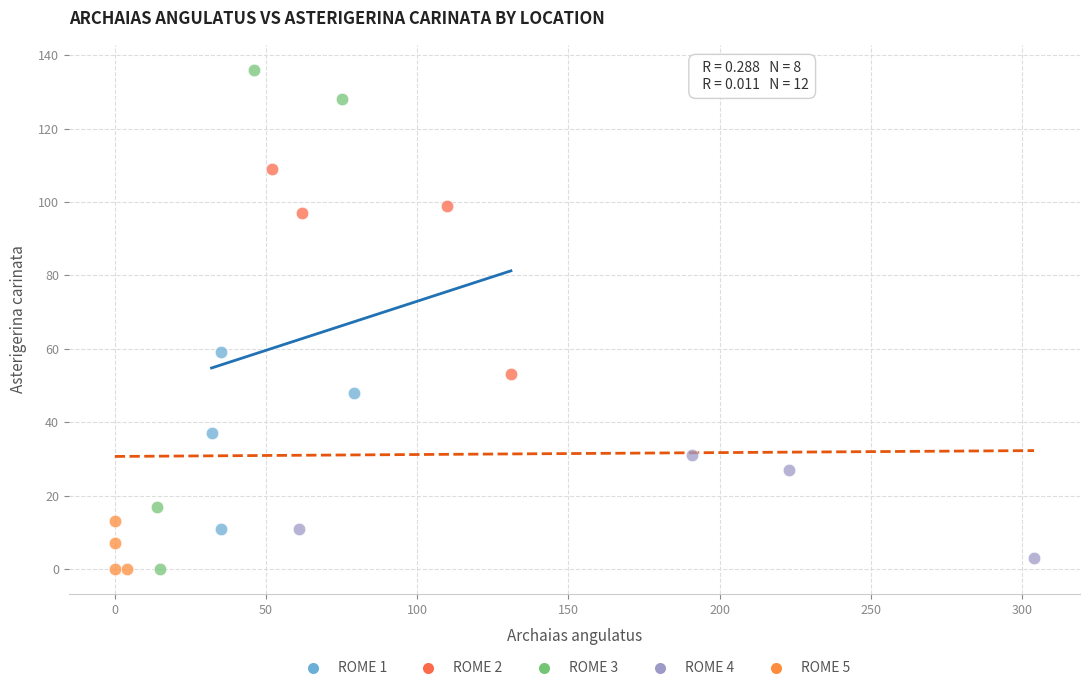

What are all the series names shown in the legend?

ROME 1, ROME 2, ROME 3, ROME 4, ROME 5